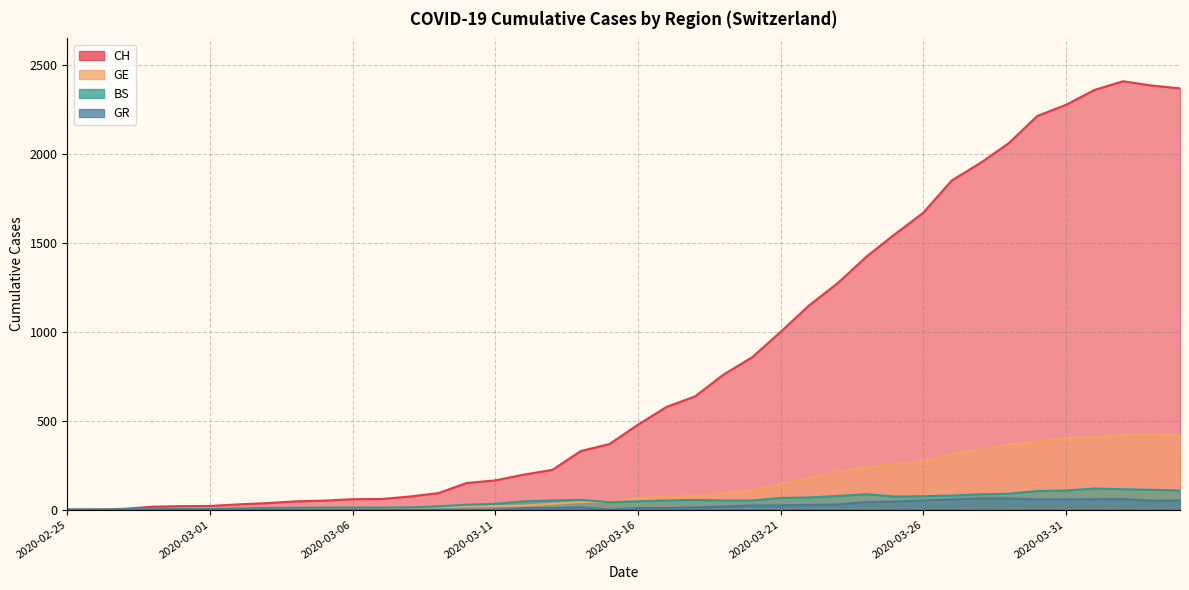

Which series changed the most between 2020-03-13 and 2020-03-18?

CH